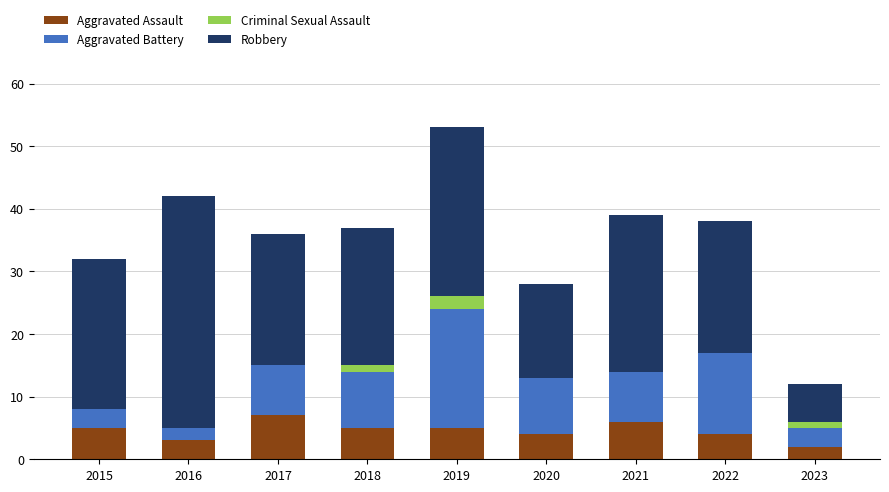

At which category is the sum across all series the highest?

2019